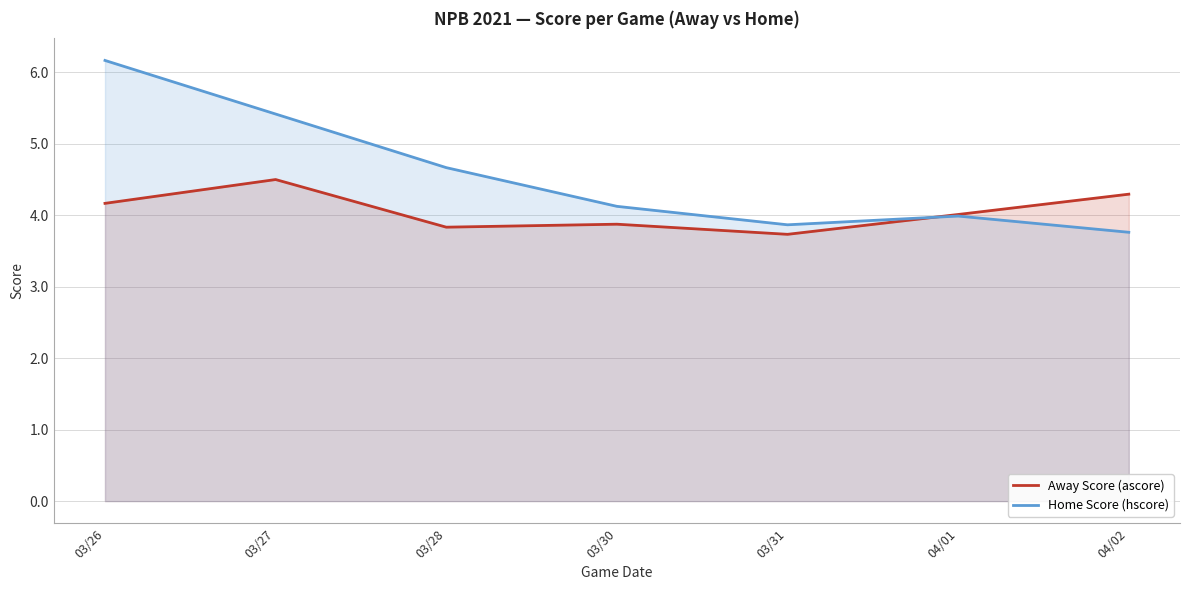

What is the sum of all Home Score (hscore) values?

32.0